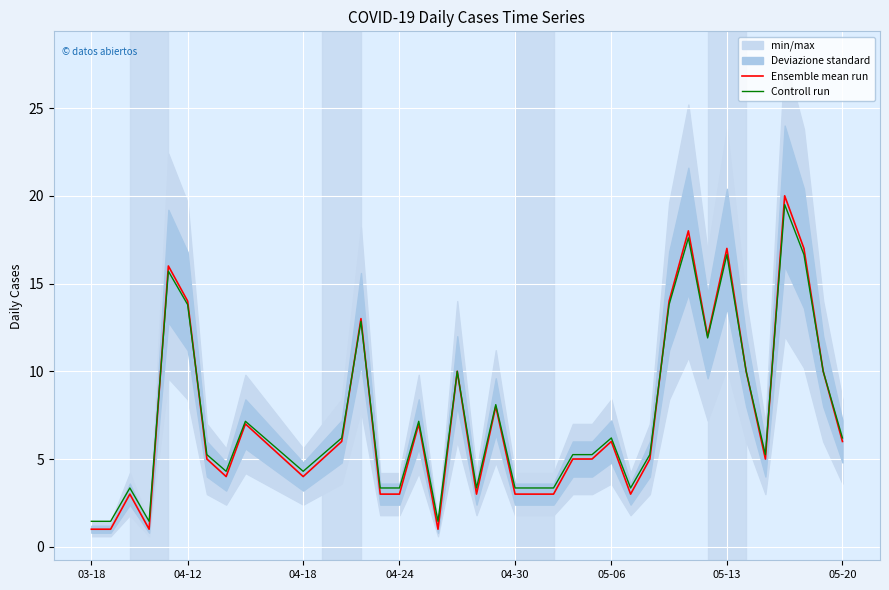

The Controll run series shows 6.8 at 32. True or false?

False